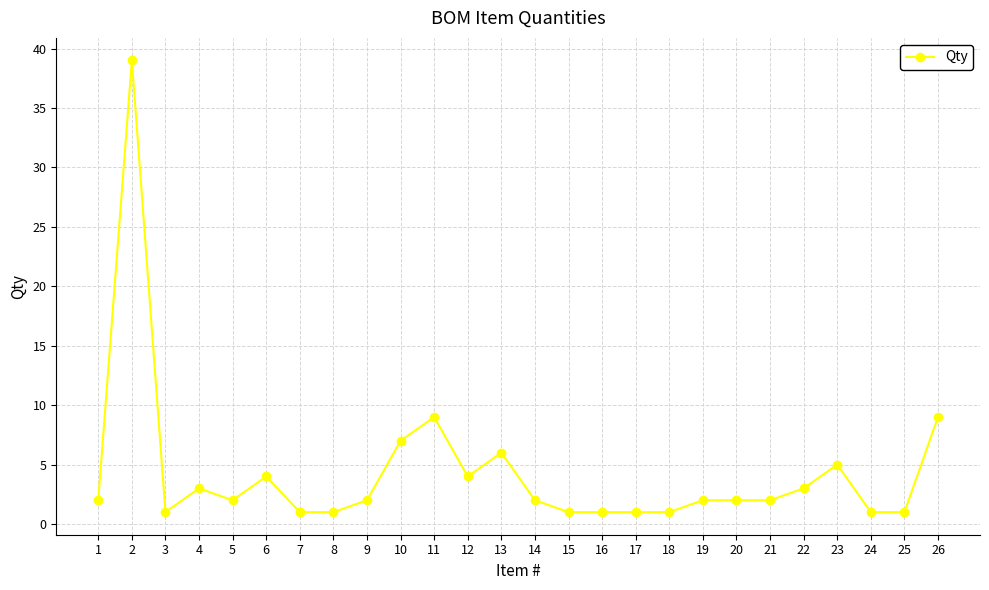

What is the average value?

4